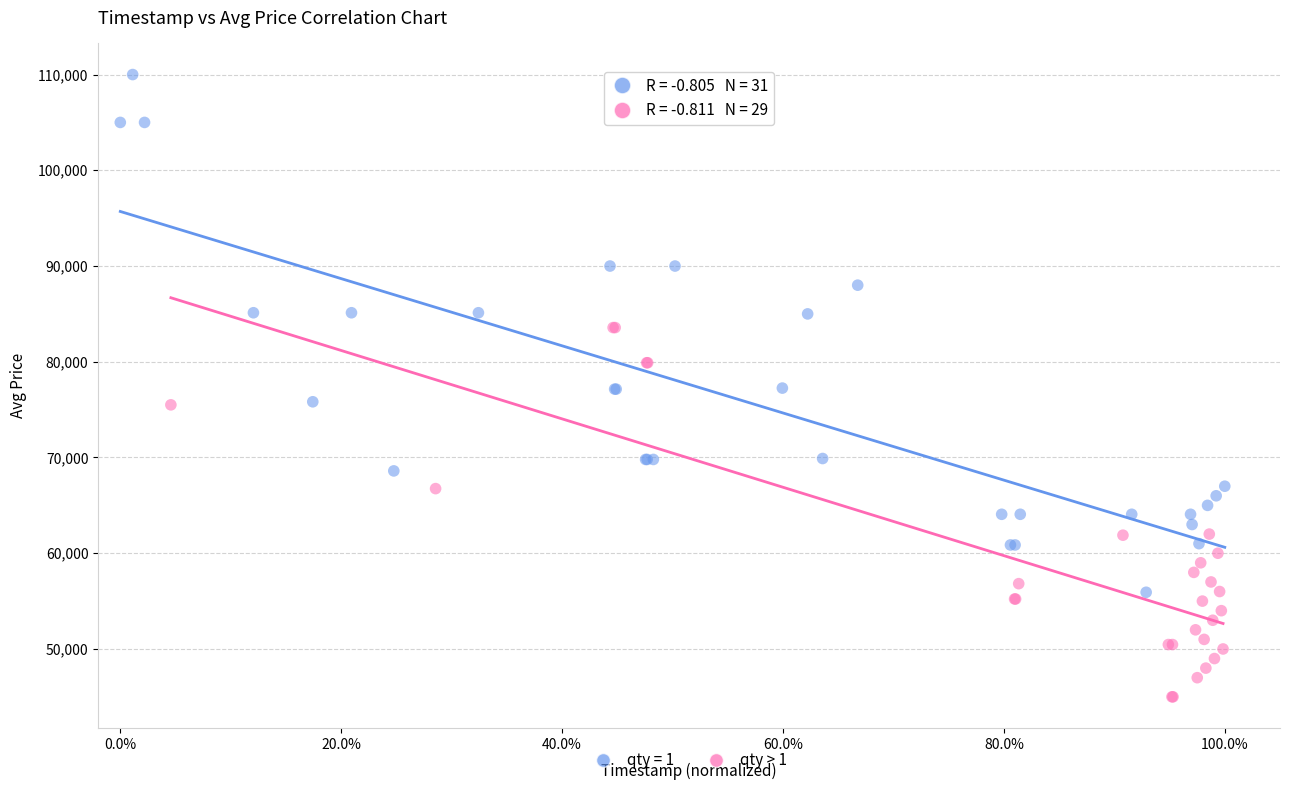

Which series reaches the maximum Y coordinate?

qty = 1